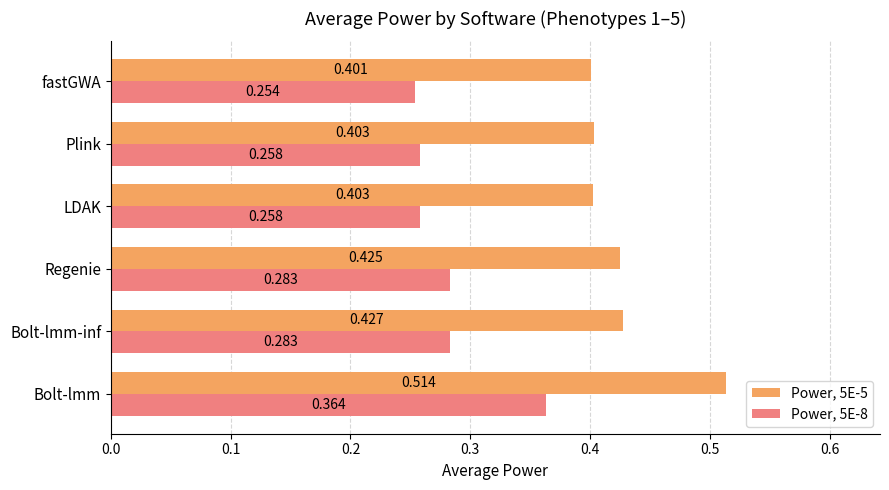

At which label is Power, 5E-8 closest to 0?

fastGWA